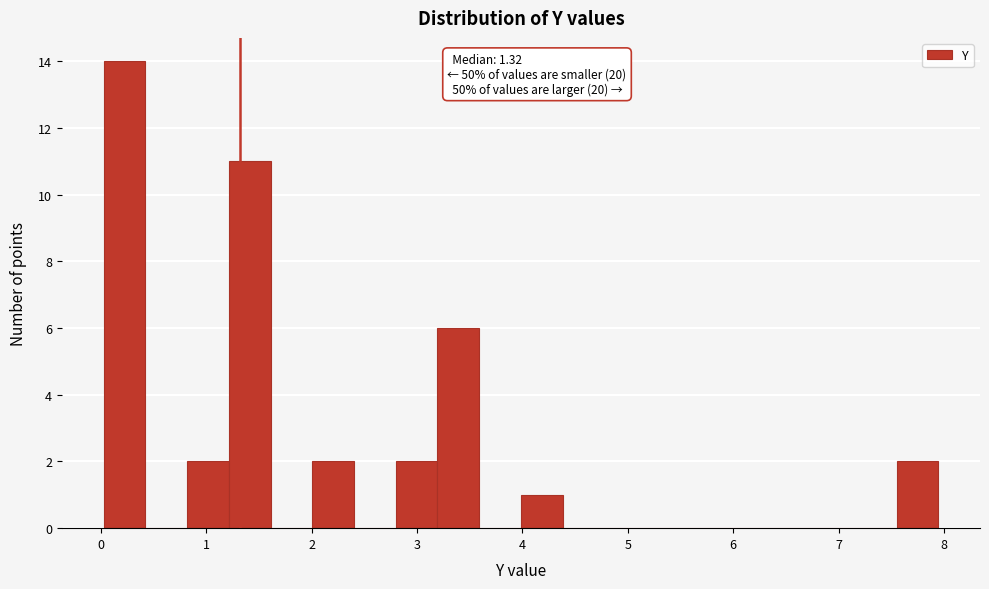

Around what value on the x-axis is the tallest bar? Give the approximate position of its centre, as read against the axis.

0.2